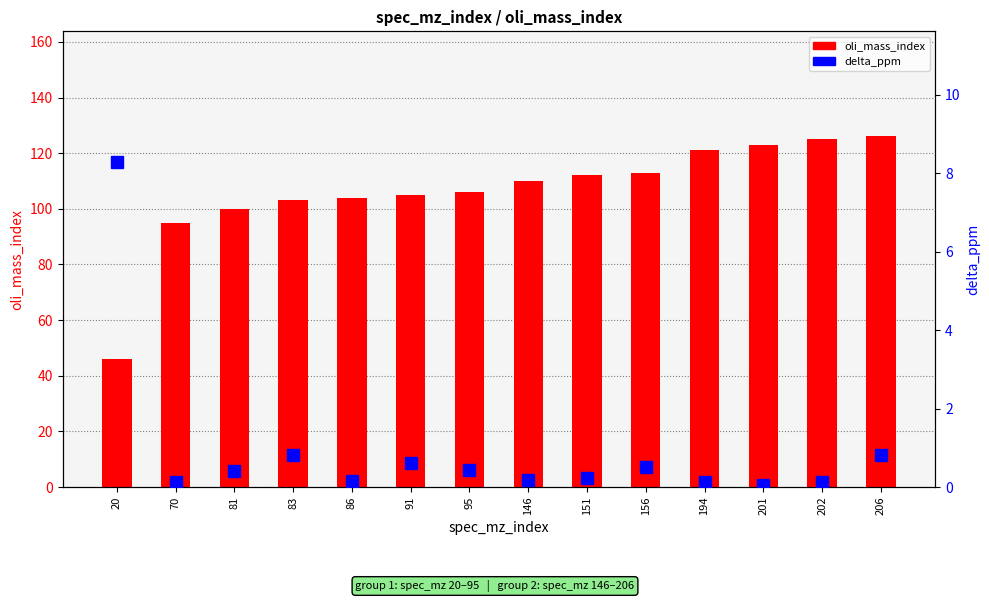

Reading left to right, transcribe all the data shown in this chart.

oli_mass_index: 46.0	95.0	100.0	103.0	104.0	105.0	106.0	110.0	112.0	113.0	121.0	123.0	125.0	126.0
delta_ppm: 8.3	0.1	0.4	0.8	0.2	0.6	0.4	0.2	0.2	0.5	0.1	0.0	0.1	0.8